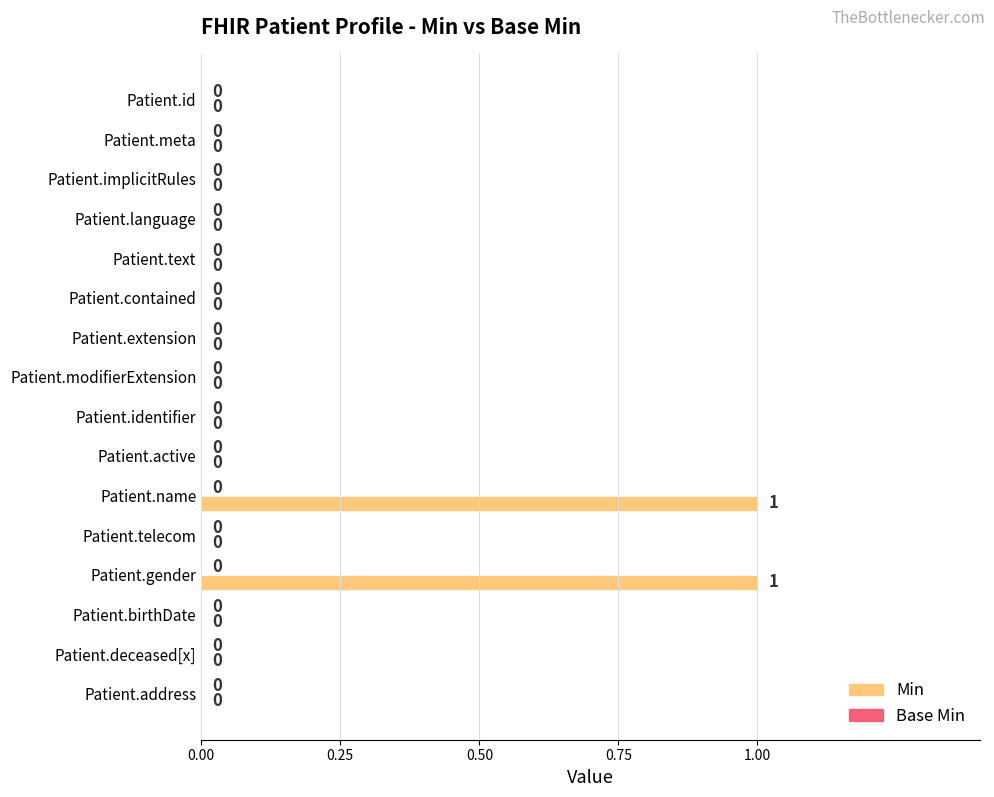

Reading top to bottom, extract all data points from this chart.

Patient.id=0	Patient.meta=0	Patient.implicitRules=0	Patient.language=0	Patient.text=0	Patient.contained=0	Patient.extension=0	Patient.modifierExtension=0	Patient.identifier=0	Patient.active=0	Patient.name=1	Patient.telecom=0	Patient.gender=1	Patient.birthDate=0	Patient.deceased[x]=0	Patient.address=0